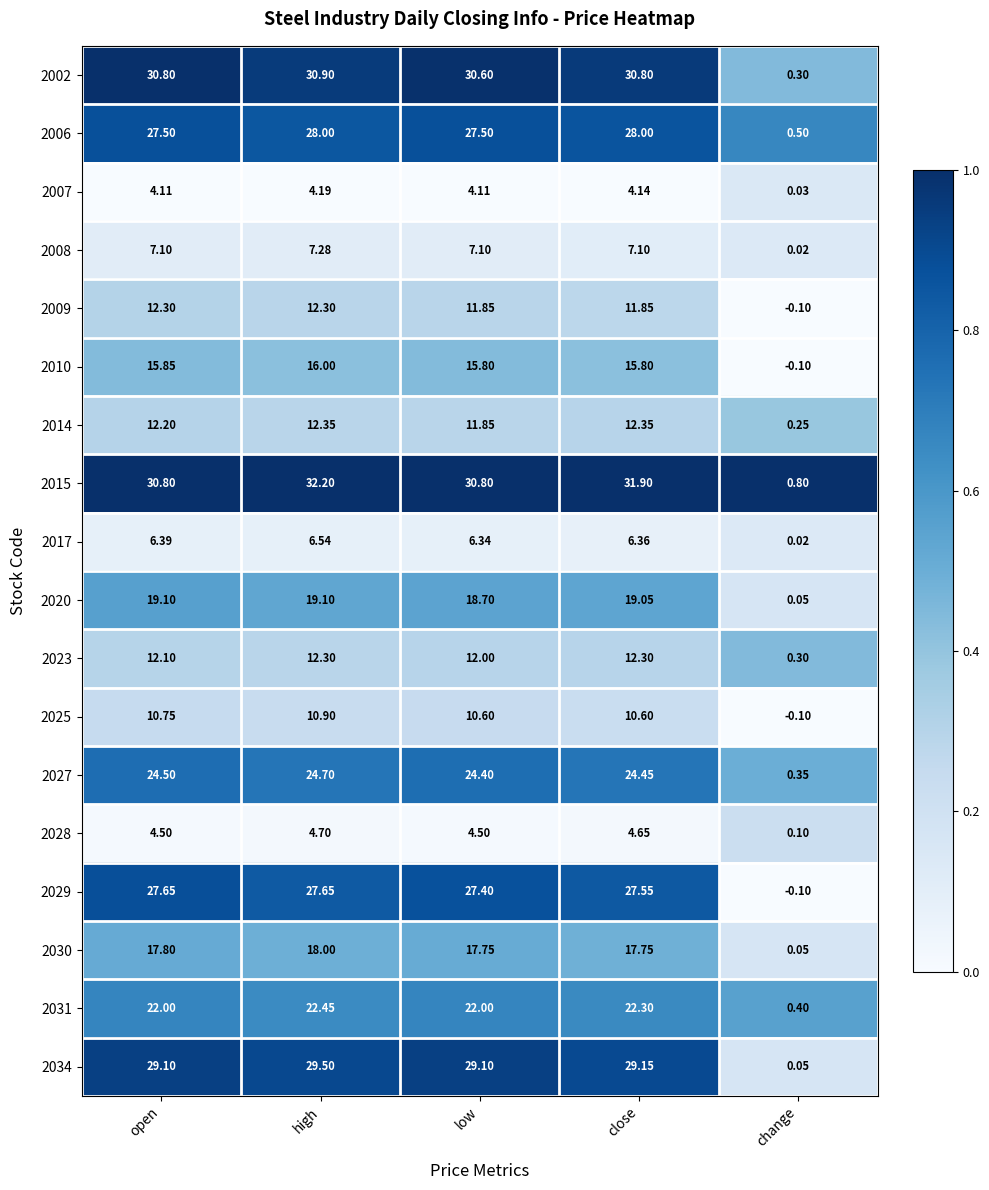

Which series changed the most between high and close?

2009